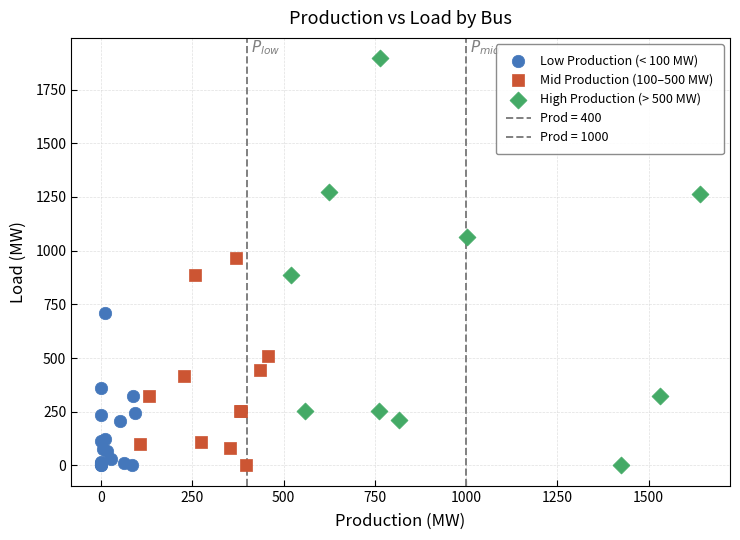

Which series has the largest Y range (max minus min)?

High Production (> 500 MW)